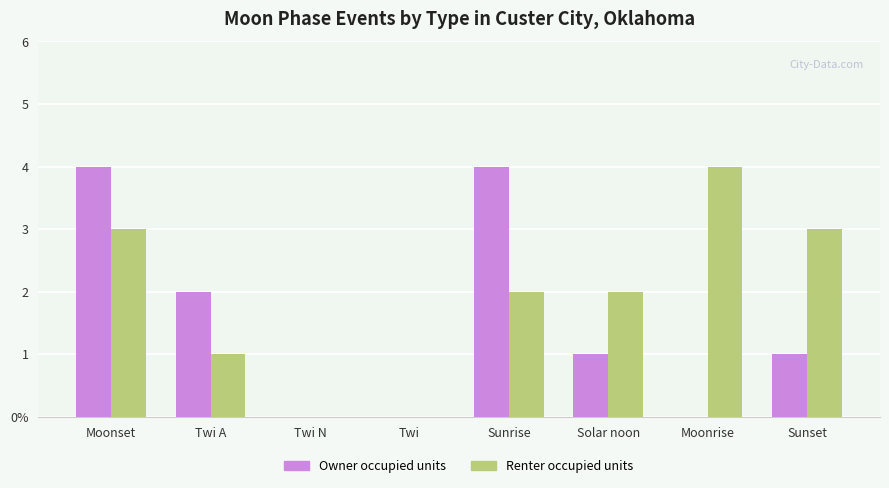

At Sunset, list the series in order from largest to smallest.

Renter occupied units, Owner occupied units